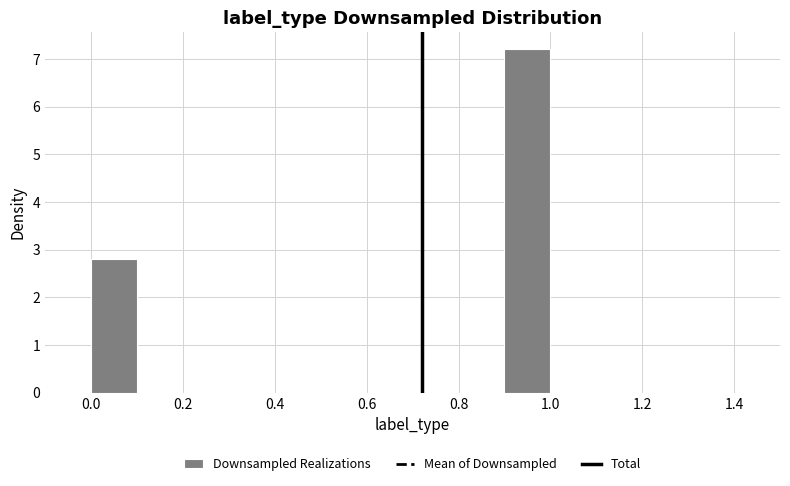

Which range on the x-axis has the tallest bar?

0.9 to 1.0